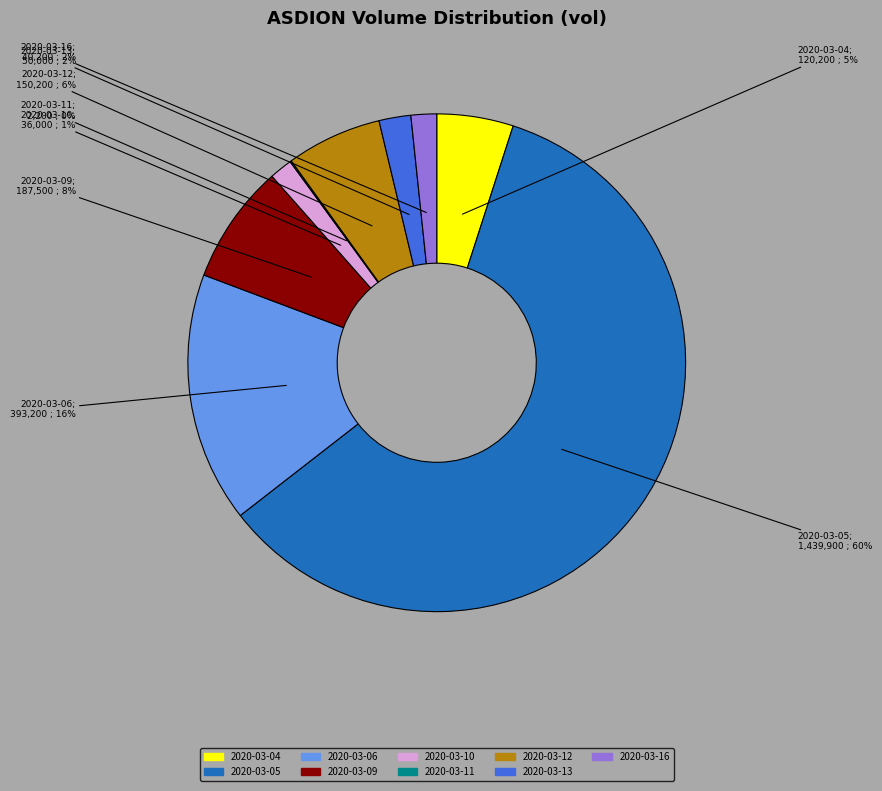

The 2020-03-09 slice represents 14% of the pie. True or false?

False